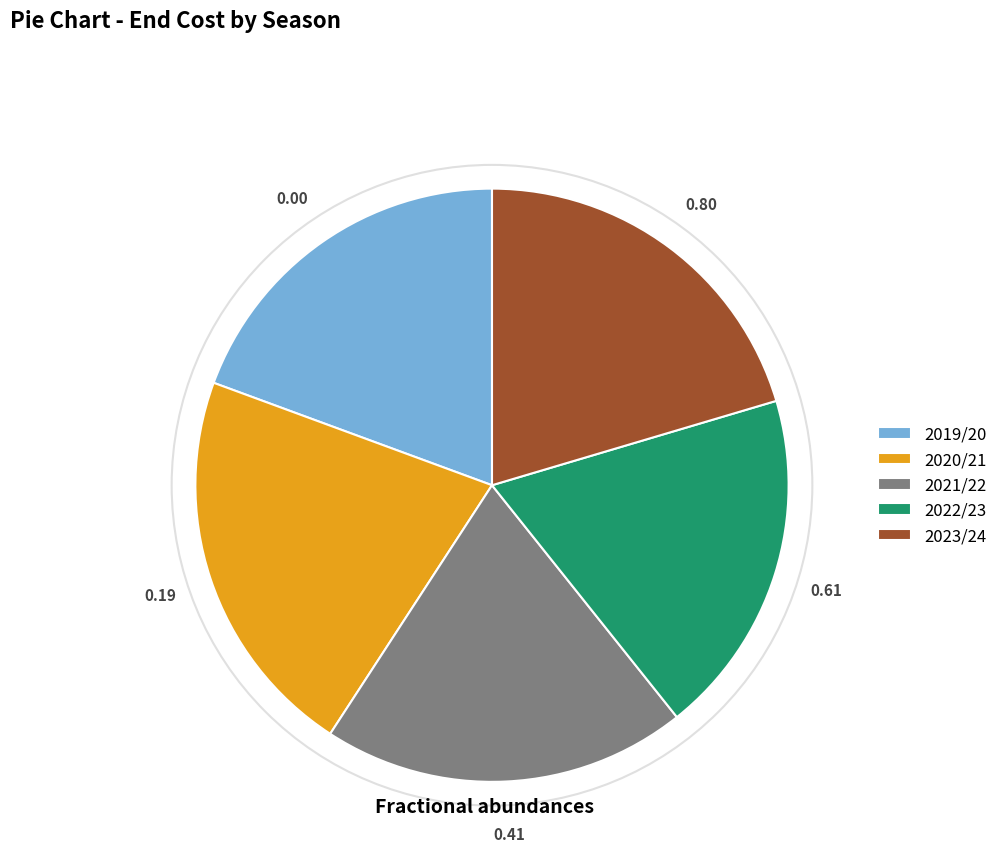

The 2020/21 slice represents 27% of the pie. True or false?

False